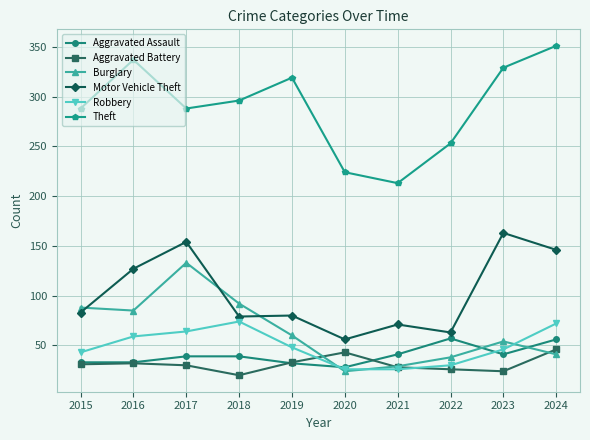

The value of Motor Vehicle Theft at 2018 is 79. True or false?

True